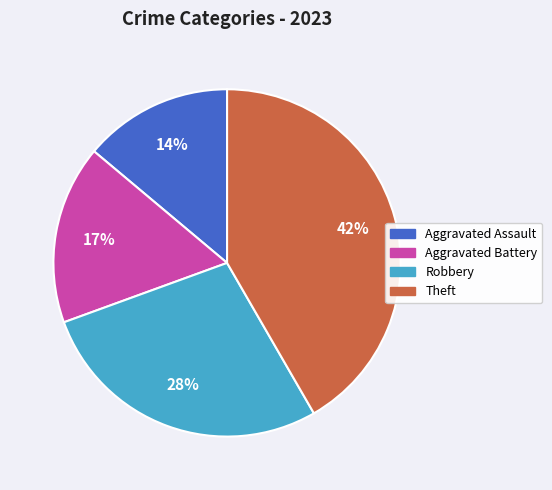

To the nearest percent, what is the average slice percentage?

25%